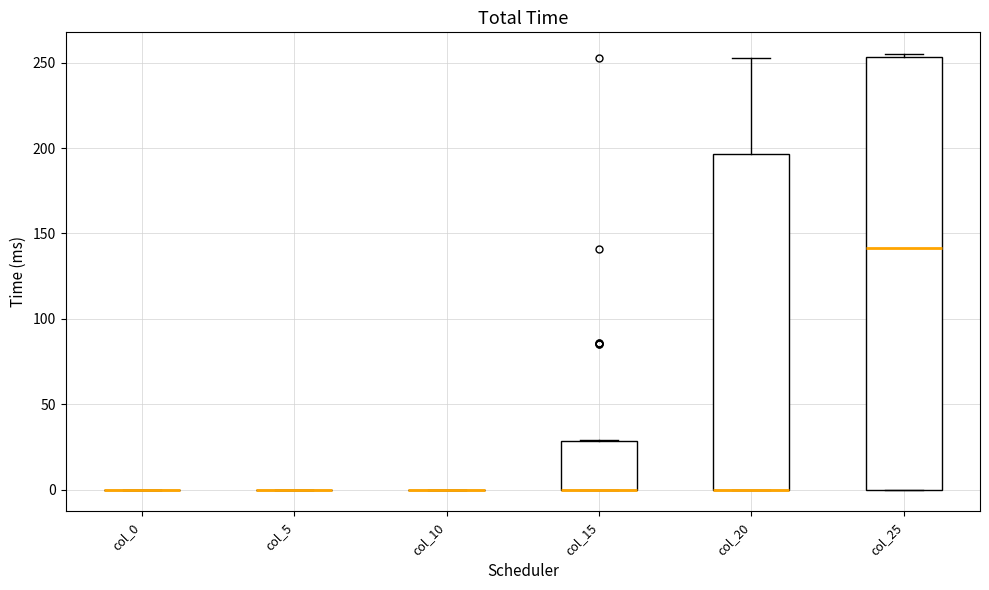

Reading left to right, read every box against the y-axis: the position of its median line, the range the box covers, and the ends of its whiskers. The values are not printed on the chart, so give them approximately, as read against the axis.

col_0: box collapsed to a line at 0, whiskers 0 to 0
col_5: box collapsed to a line at 0, whiskers 0 to 0
col_10: box collapsed to a line at 0, whiskers 0 to 0
col_15: median 0 (drawn on the box's lower edge), box 0 to 30, whiskers 0 to 30
col_20: median 0 (drawn on the box's lower edge), box 0 to 195, whiskers 0 to 255
col_25: median 140, box 0 to 255, whiskers 0 to 255 (just above the box's upper edge)